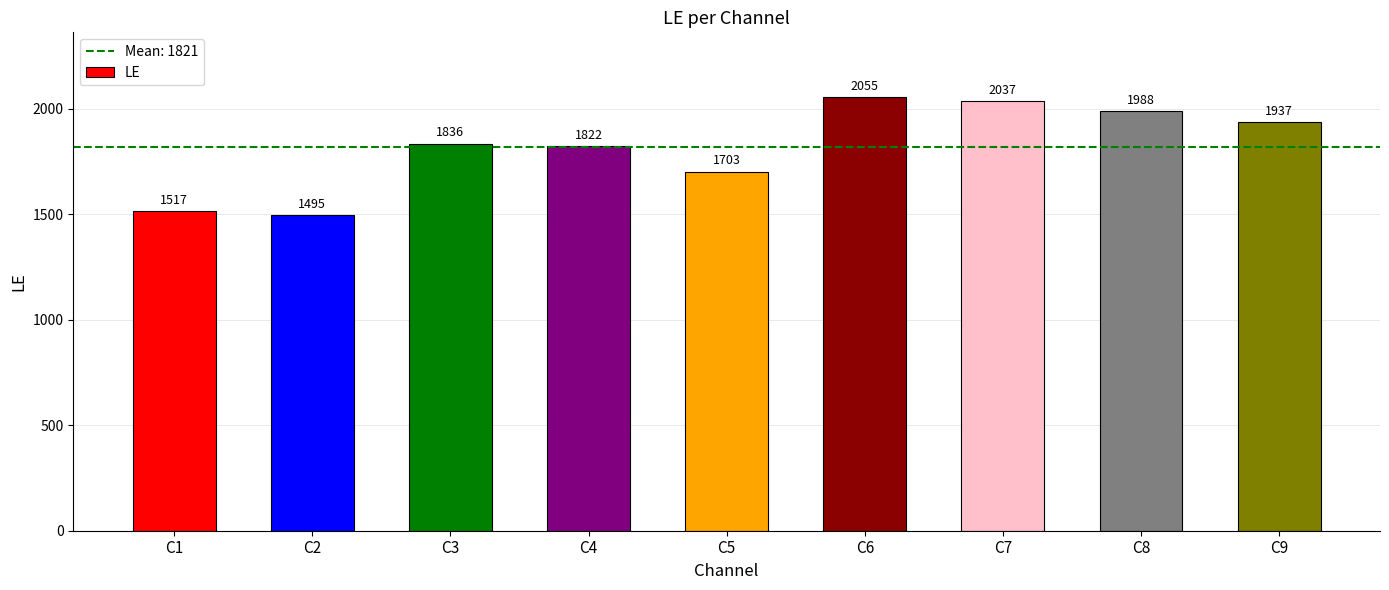

Reading left to right, extract all data points from this chart.

C1=1517	C2=1495	C3=1836	C4=1822	C5=1703	C6=2055	C7=2037	C8=1988	C9=1937